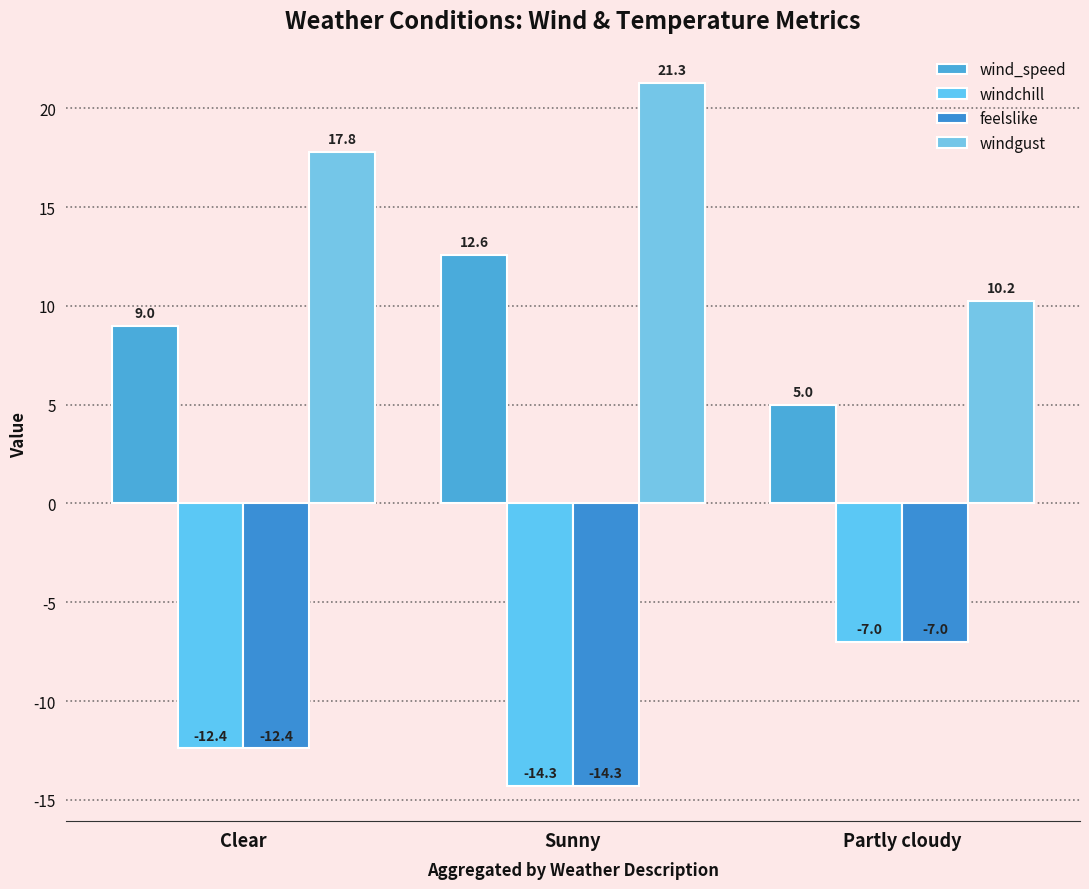

At which category is the sum across all series the highest?

Sunny